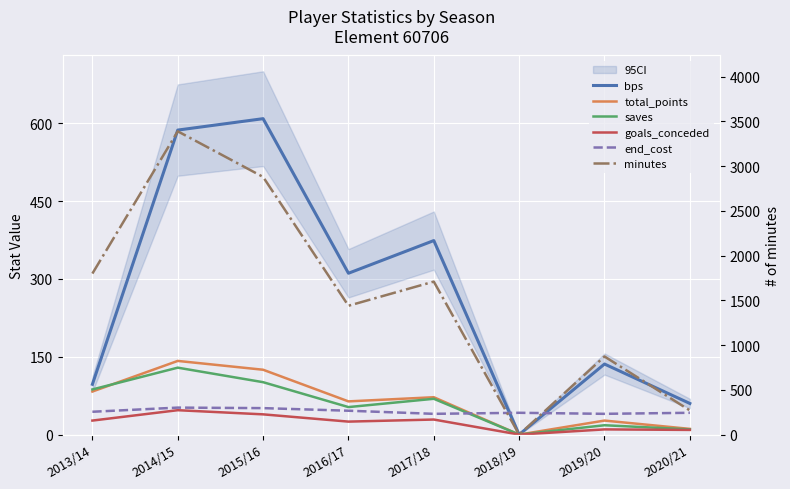

What is the maximum value shown in the chart?

3390